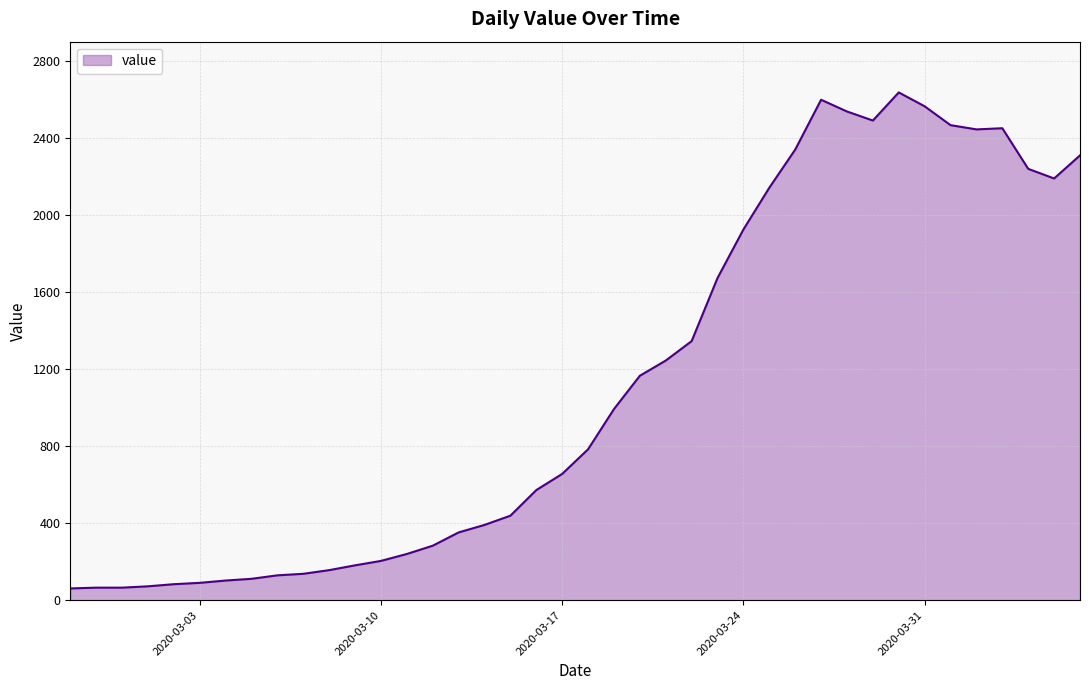

What is the smallest value displayed?

61